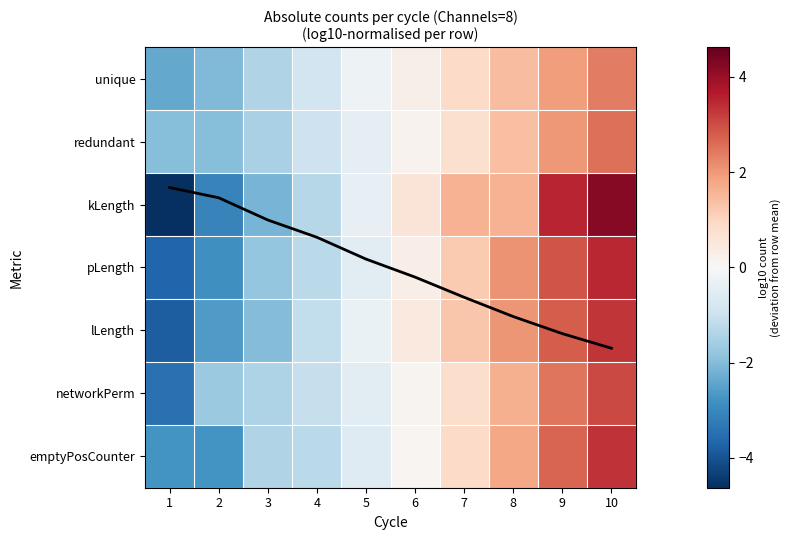

Which series has the widest spread of values?

kLength